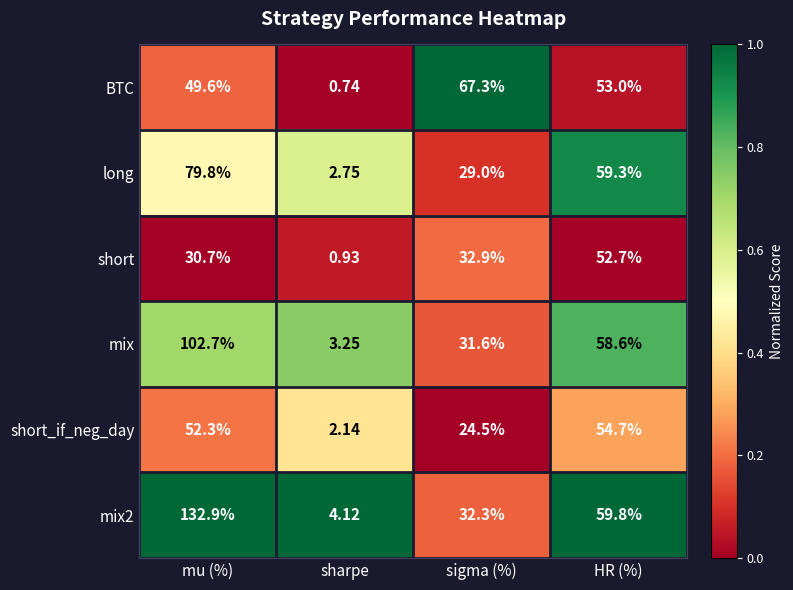

Which category has the highest value across all series?

mu (%)